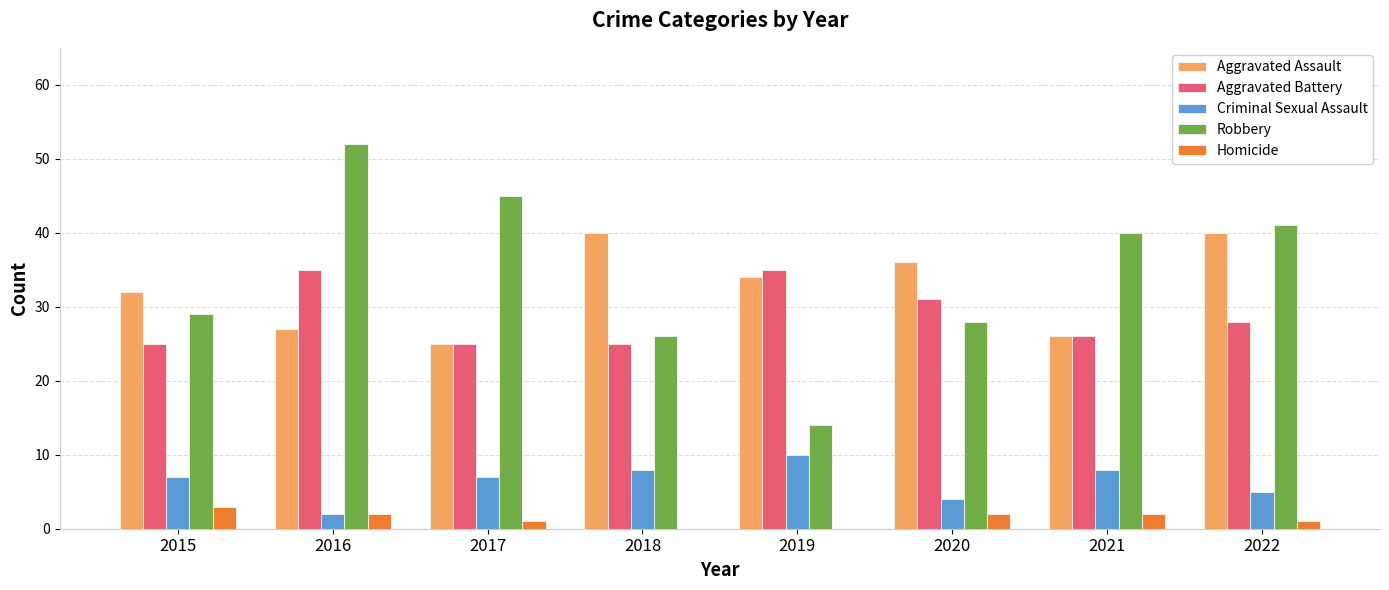

What is the average value of the Homicide series?

1